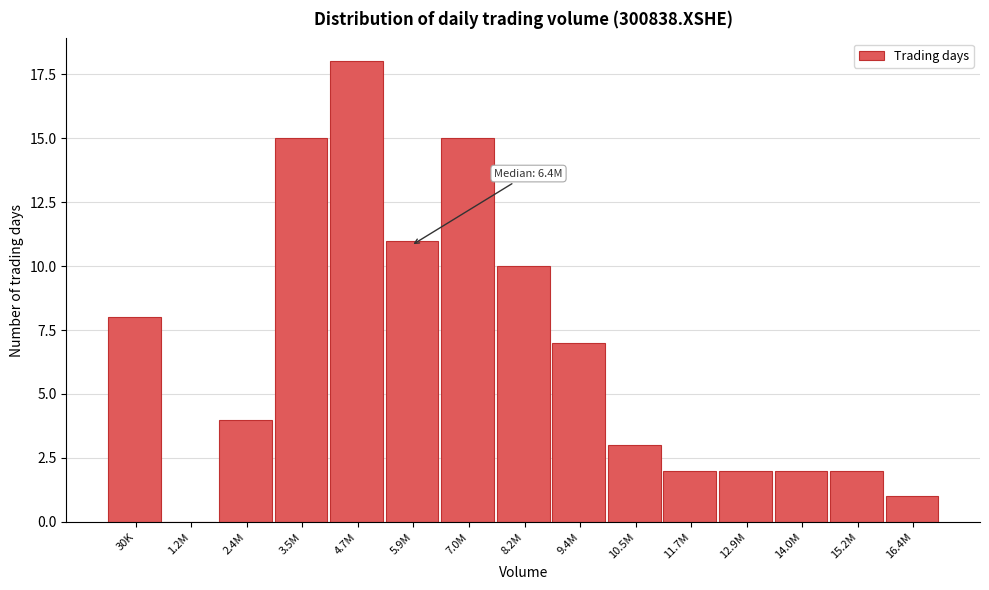

Reading left to right, list all the values displayed in this chart.

30K=8	1.2M=0	2.4M=4	3.5M=15	4.7M=18	5.9M=11	7.0M=15	8.2M=10	9.4M=7	10.5M=3	11.7M=2	12.9M=2	14.0M=2	15.2M=2	16.4M=1